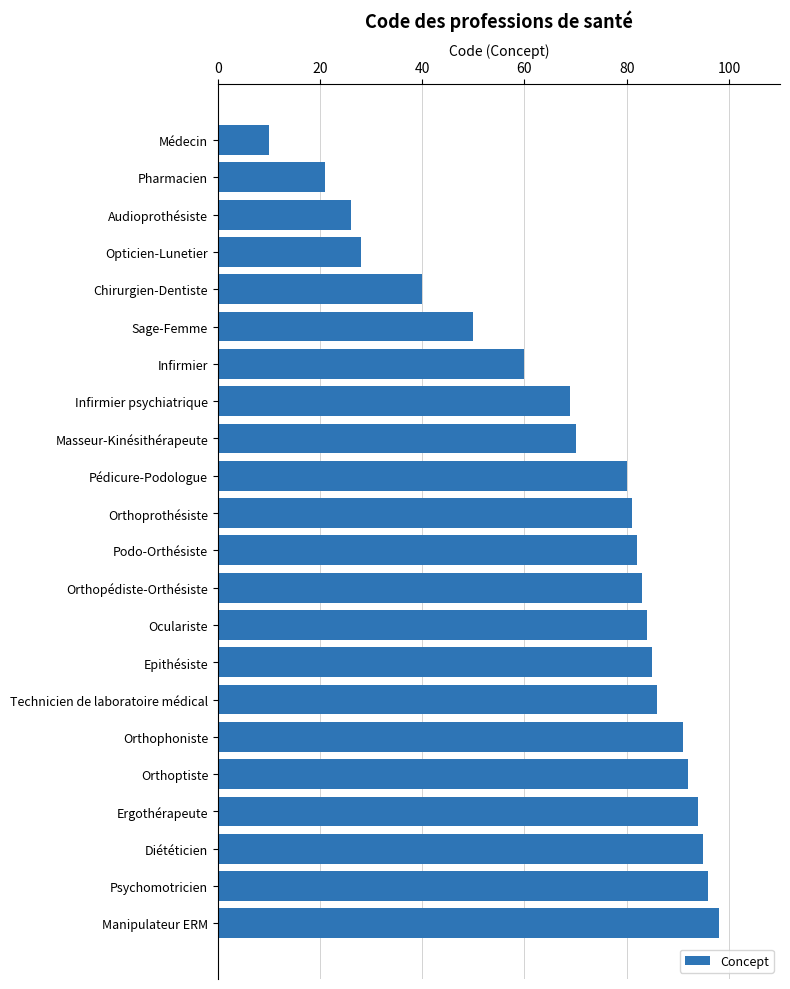

The chart shows a value of 34 at Infirmier. True or false?

False